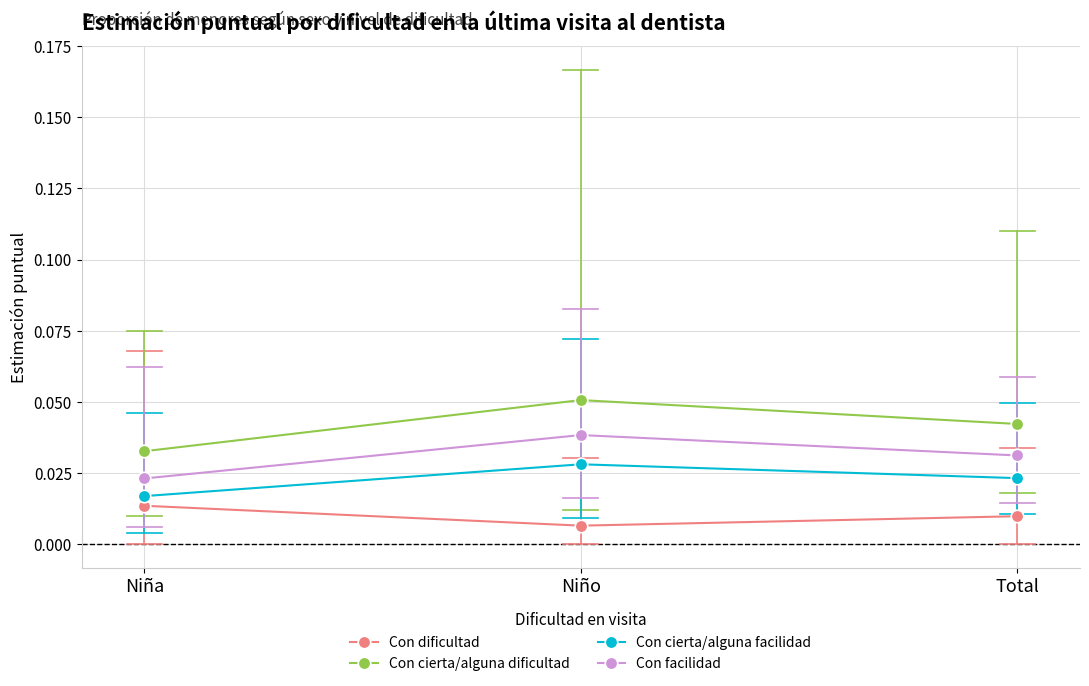

The value of Con cierta/alguna dificultad at Total is 0.1. True or false?

False